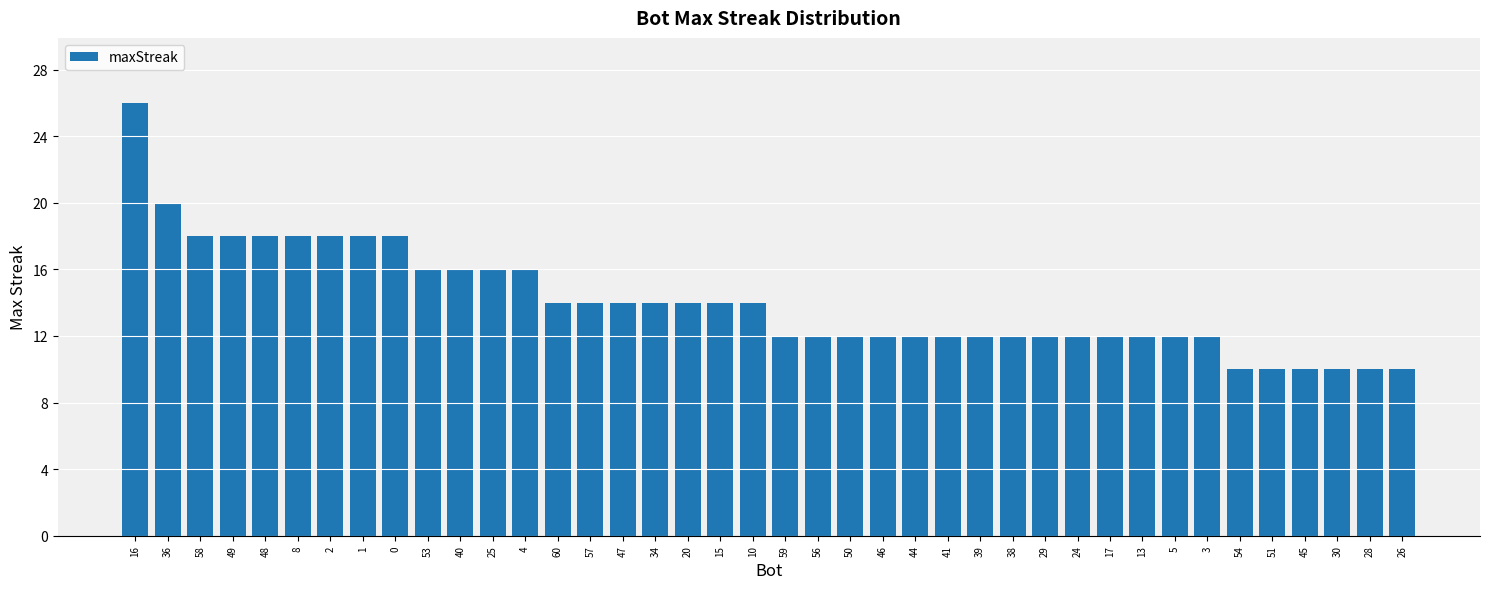

Count the values in the range 12 to 16.

25